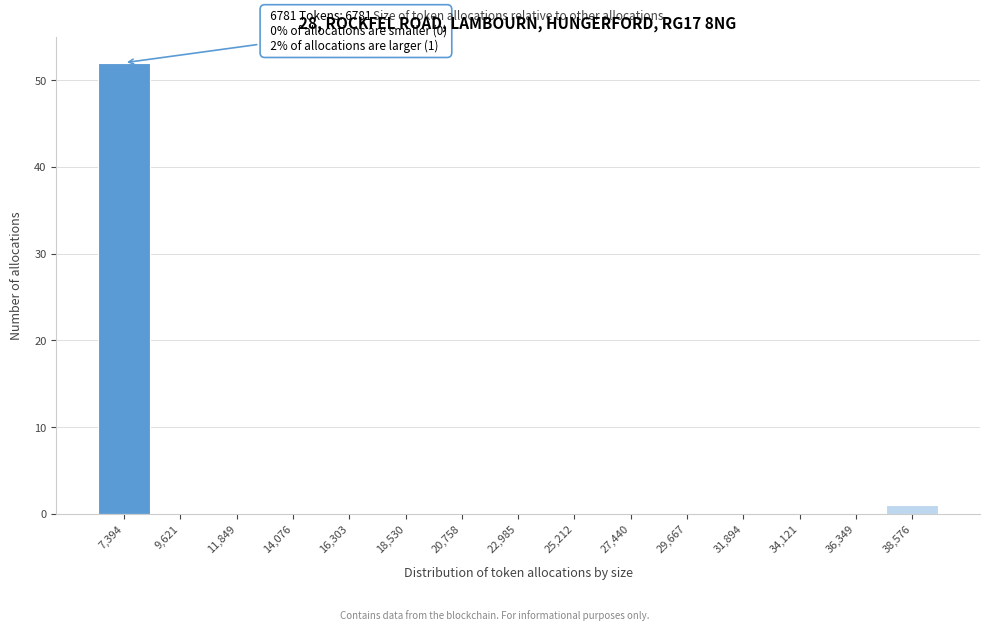

Over which range of the x-axis is the bar tallest?

6500 to 8500